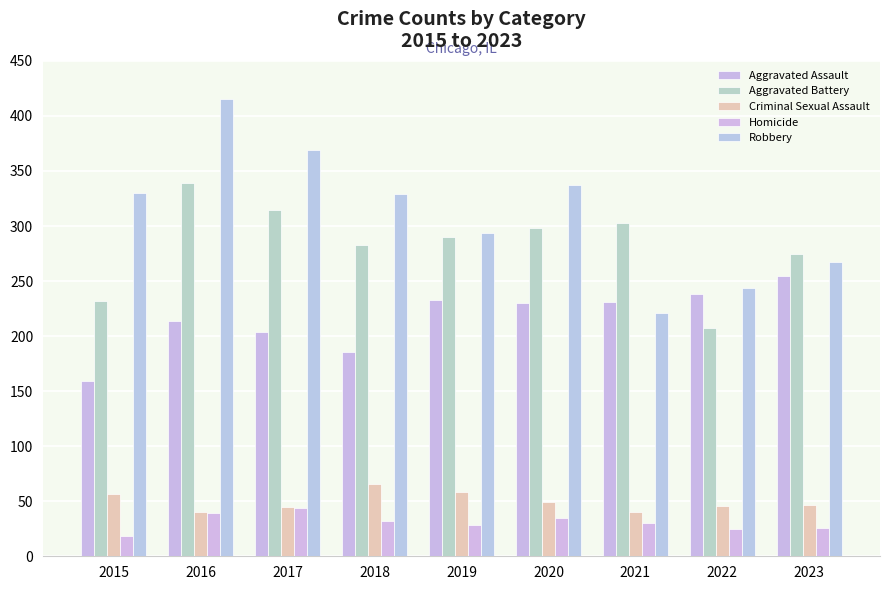

What is the lowest value of the Criminal Sexual Assault series?

40